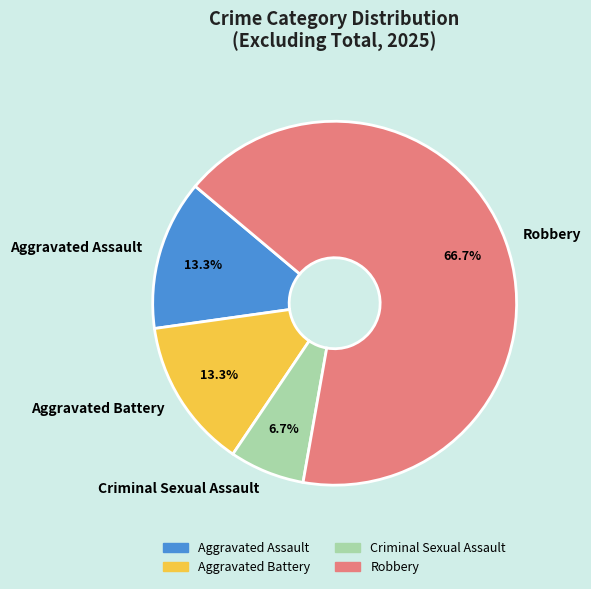

Is the sum of Robbery and Aggravated Battery greater than half?

Yes